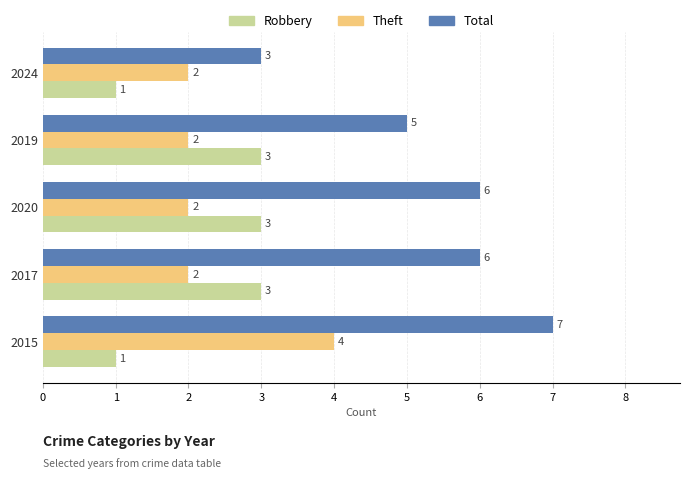

The Theft series shows 1 at 2017. True or false?

False